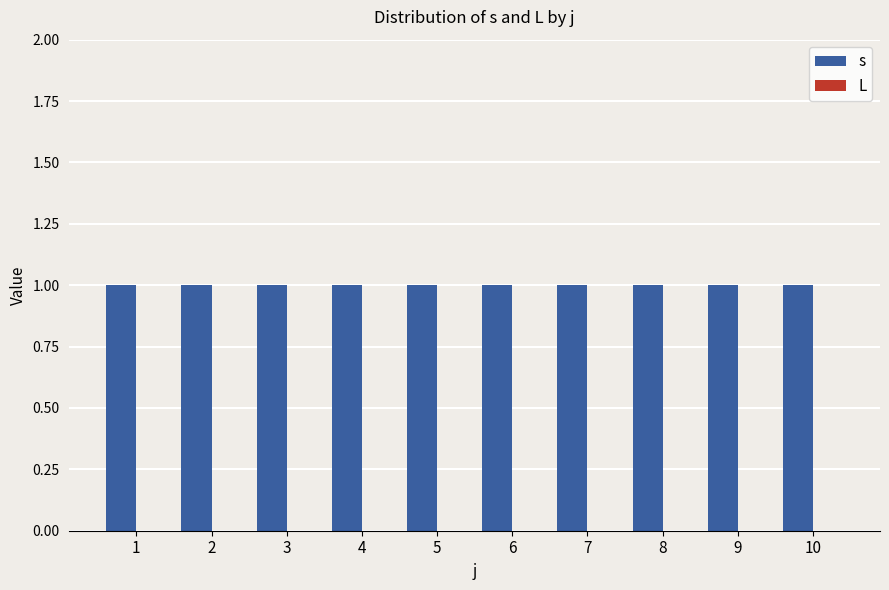

What is the sum of all s values?

10